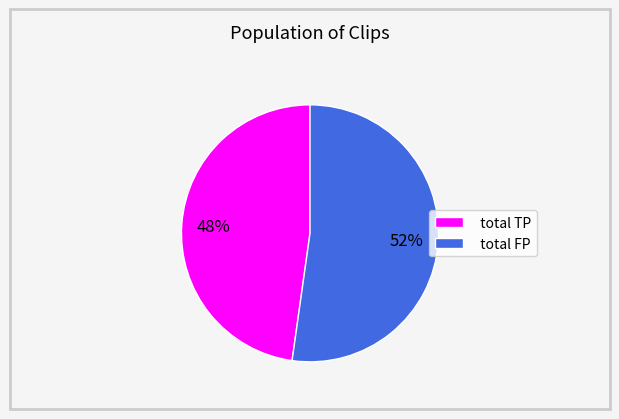

What is the largest slice in the pie chart?

total FP